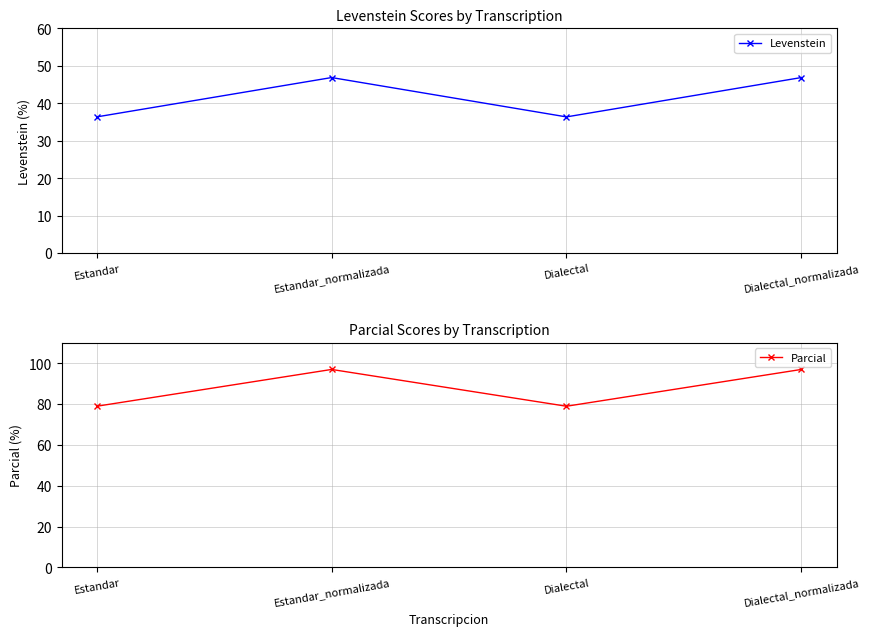

List the series in order of their peak value, highest first.

Parcial, Levenstein